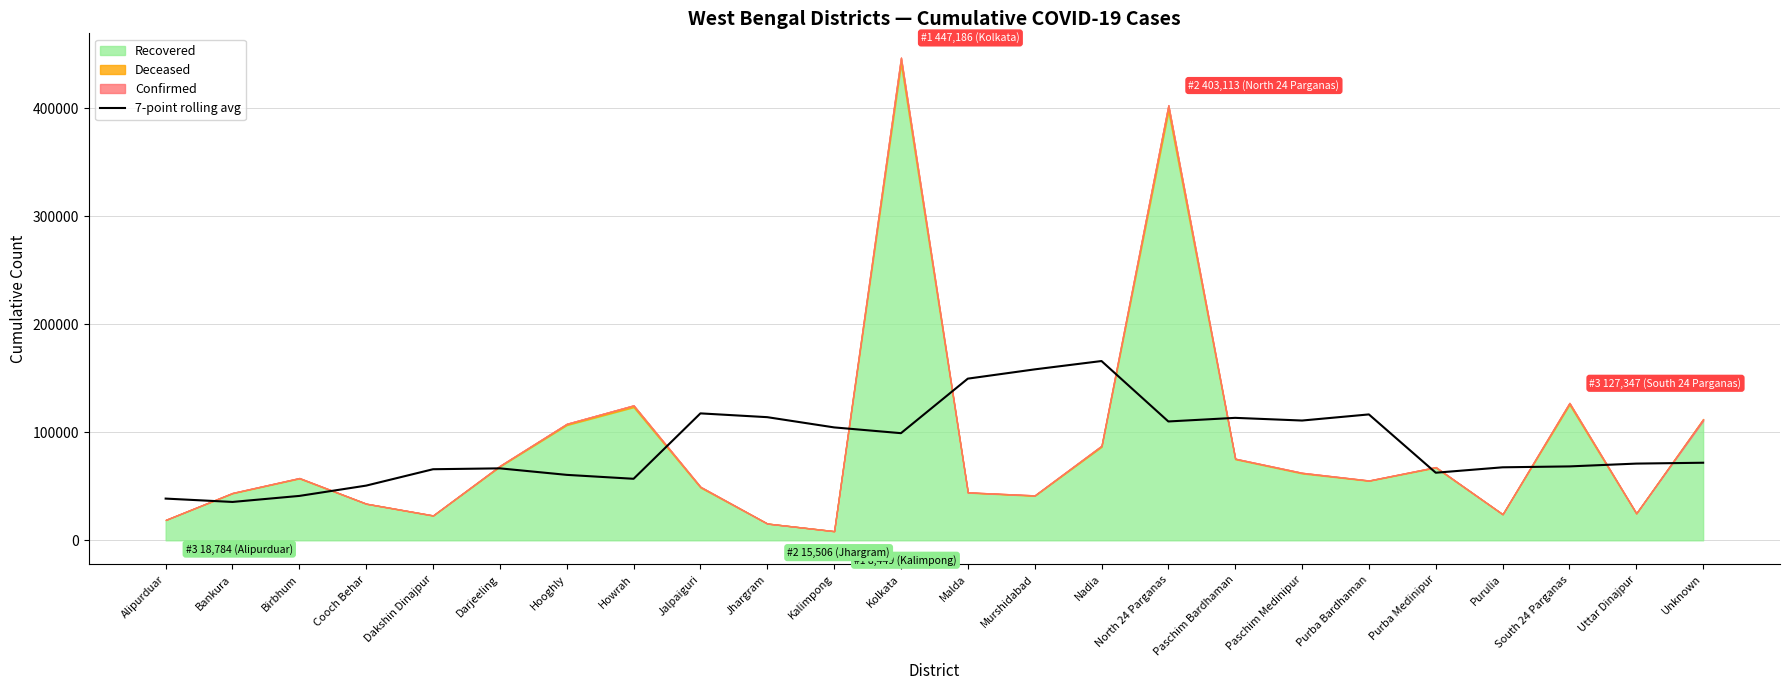

Rank the categories by value from highest to lowest.

Nadia, Murshidabad, Malda, Jalpaiguri, Purba Bardhaman, Jhargram, Paschim Bardhaman, Paschim Medinipur, North 24 Parganas, Kalimpong, Kolkata, Unknown, Uttar Dinajpur, South 24 Parganas, Purulia, Darjeeling, Dakshin Dinajpur, Purba Medinipur, Hooghly, Howrah, Cooch Behar, Birbhum, Alipurduar, Bankura